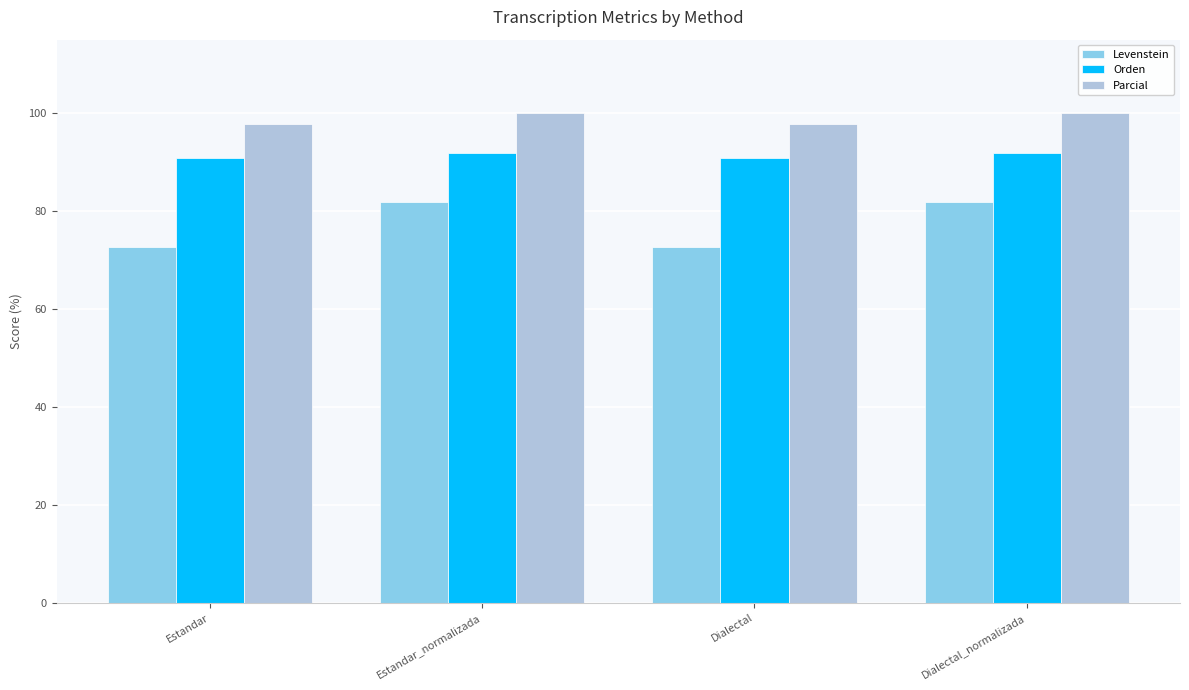

What position from the left is Estandar?

1